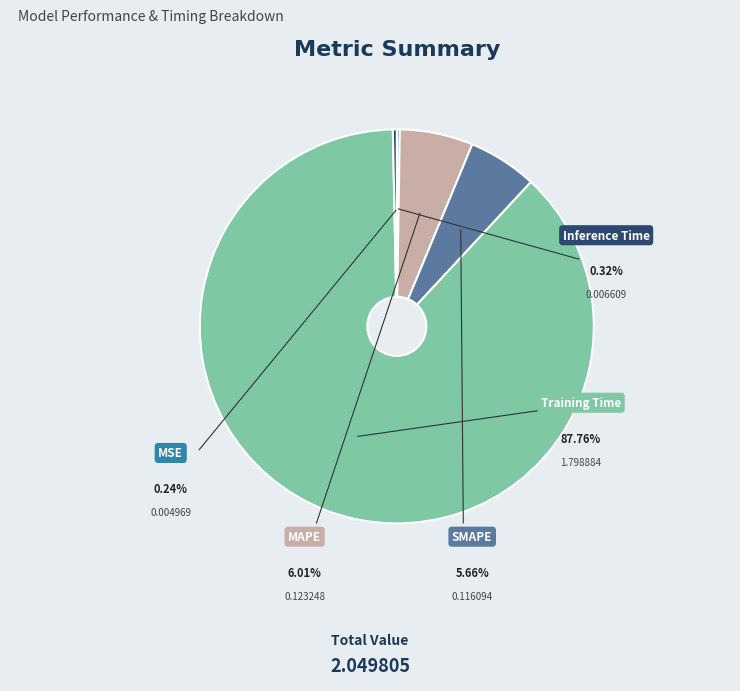

To the nearest percent, what is the difference between the largest and smallest slice percentages?

88%